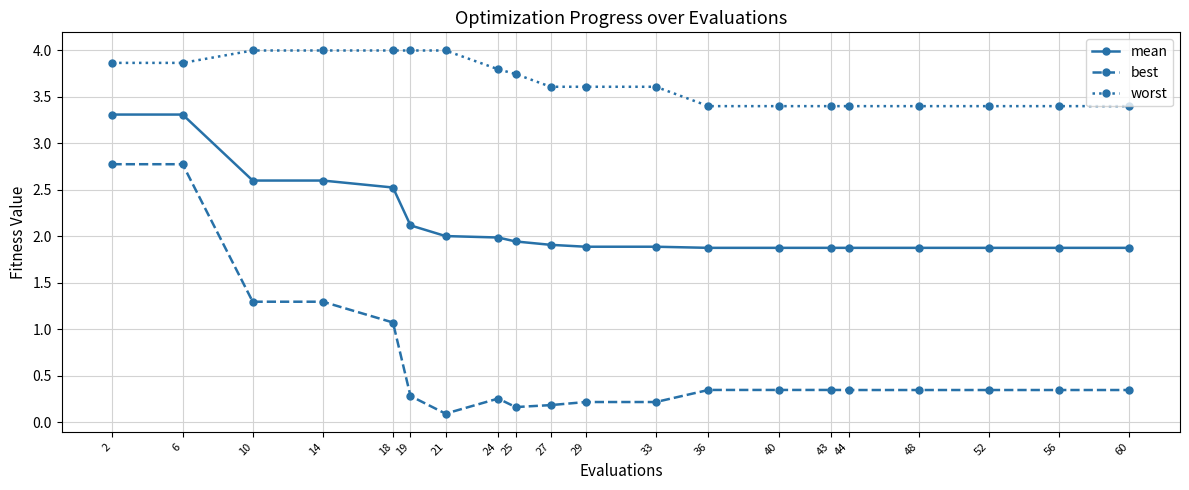

Does the chart display data point markers on the line(s)?

Yes